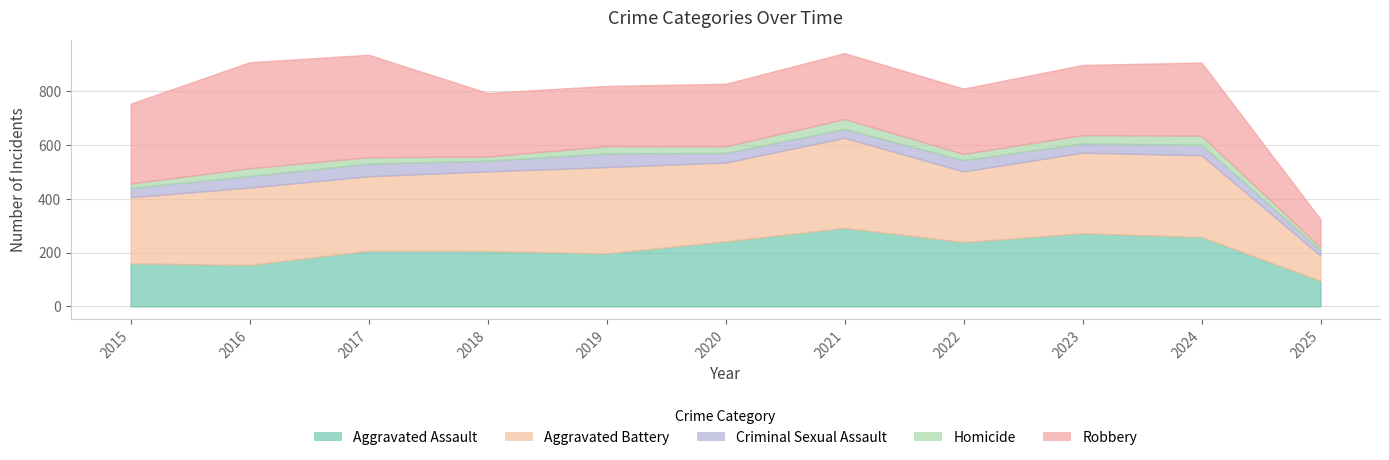

What is the value of the Aggravated Assault point at the 8th from the left?

239